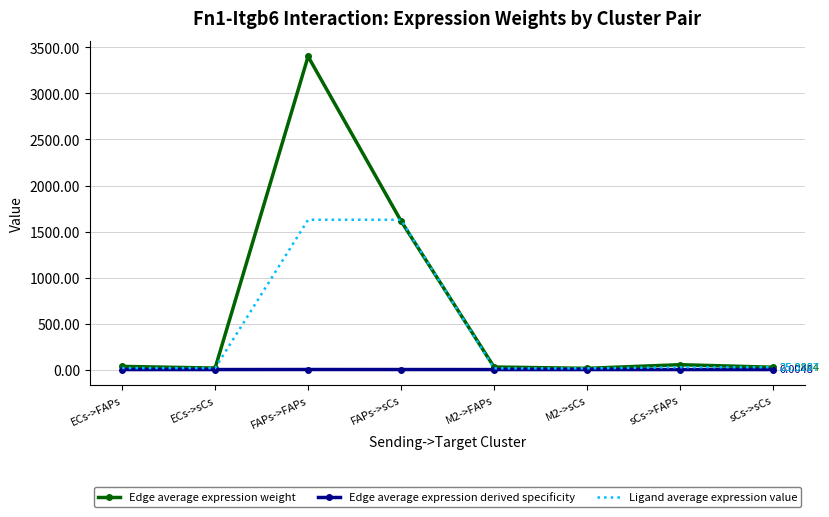

What position from the left is M2->FAPs?

5